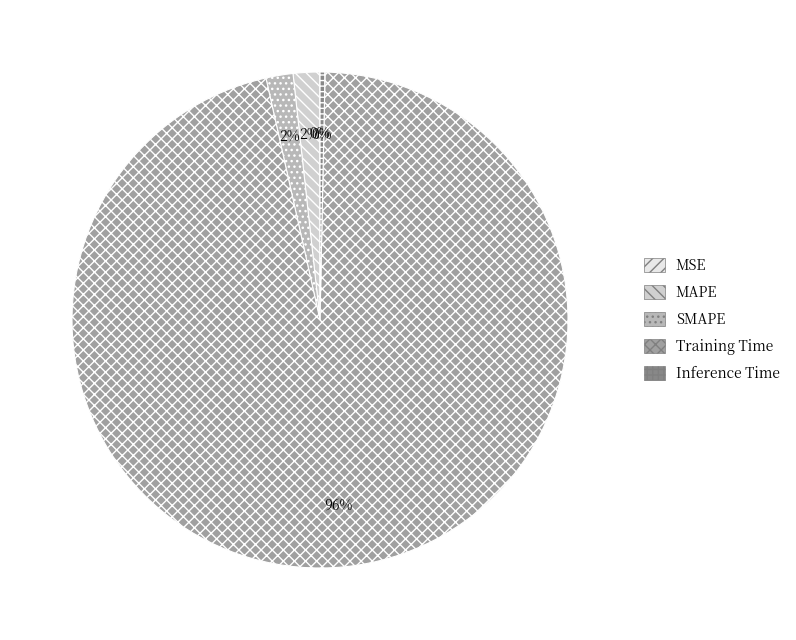

To the nearest percent, what is the difference between the largest and smallest slice percentages?

96%